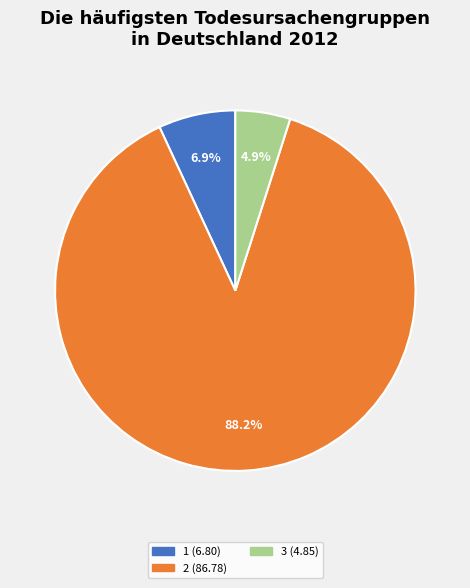

Count the number of slices in the pie.

3